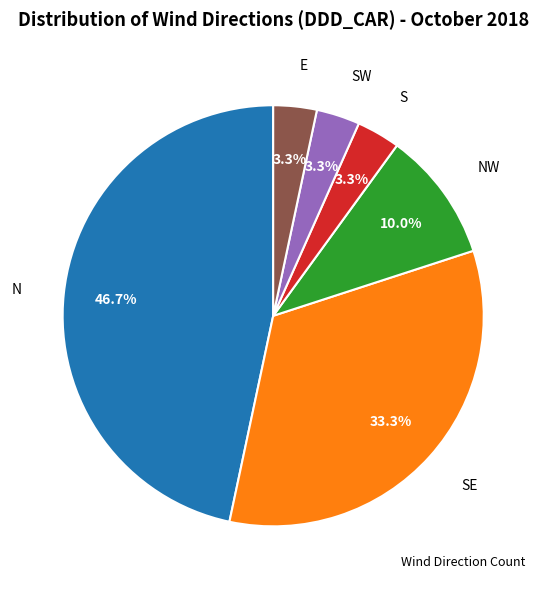

Is there a majority slice in this chart?

No